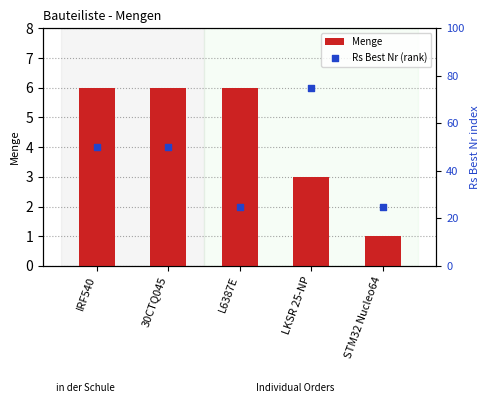

At which category is the sum across all series the highest?

LKSR 25-NP